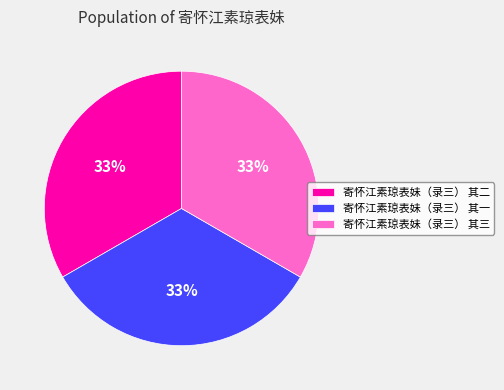

What percentage is the 寄怀江素琼表妹（录三） 其二 slice, to the nearest percent?

33%